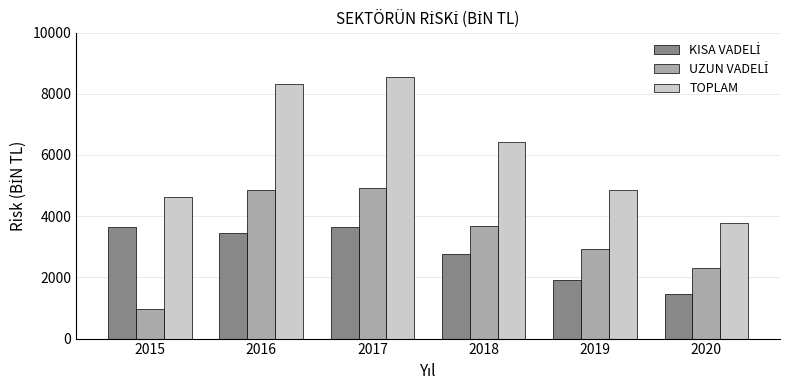

What is the difference between the maximum and minimum values in the TOPLAM series?

4787.4